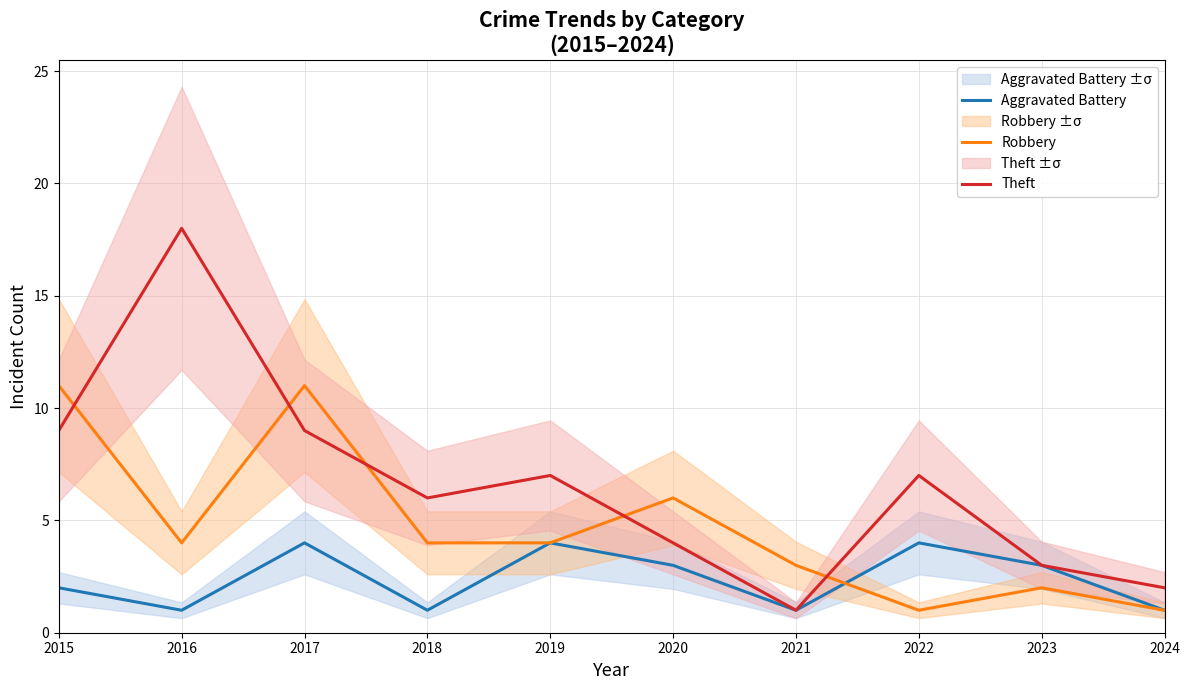

Which series has the largest range (max minus min)?

Theft